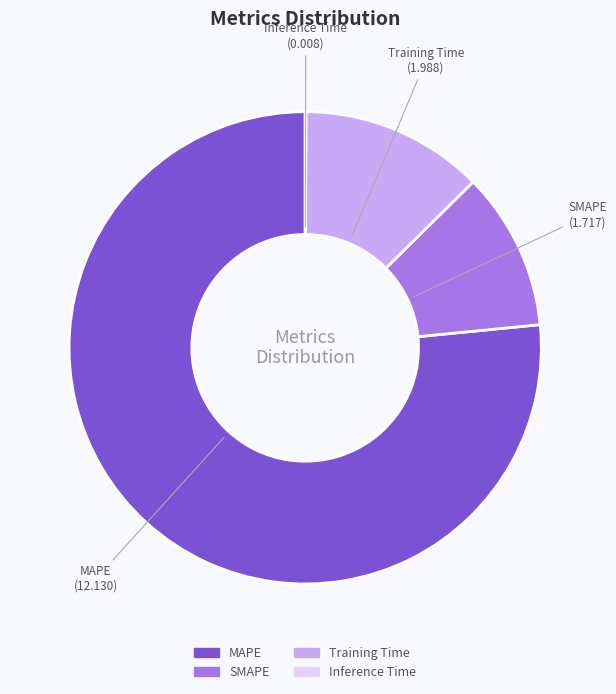

True or false: Training Time accounts for 13% of the total.

True